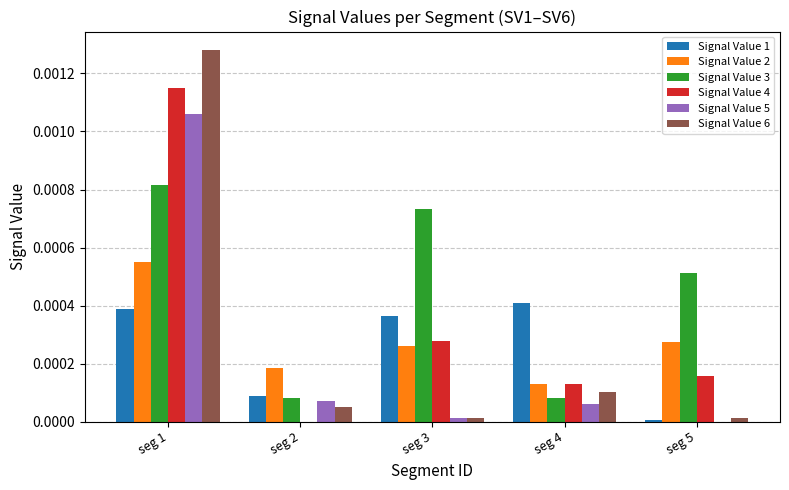

Is the value of Signal Value 6 at seg 4 greater than the value of Signal Value 4 at seg 4?

No